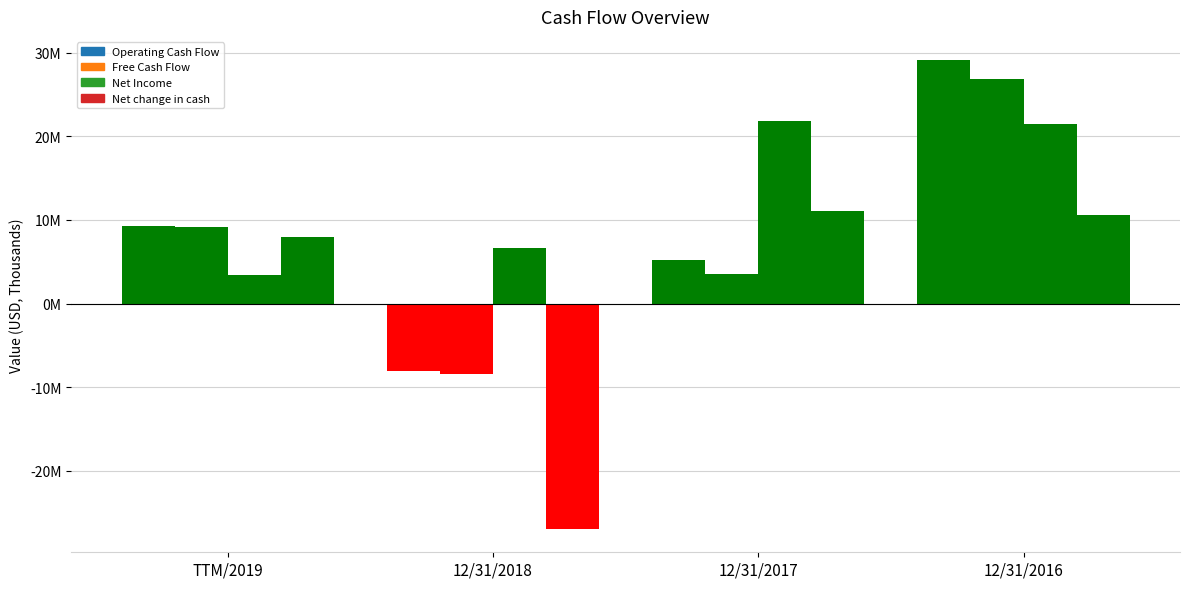

How many bars are there in total?

16